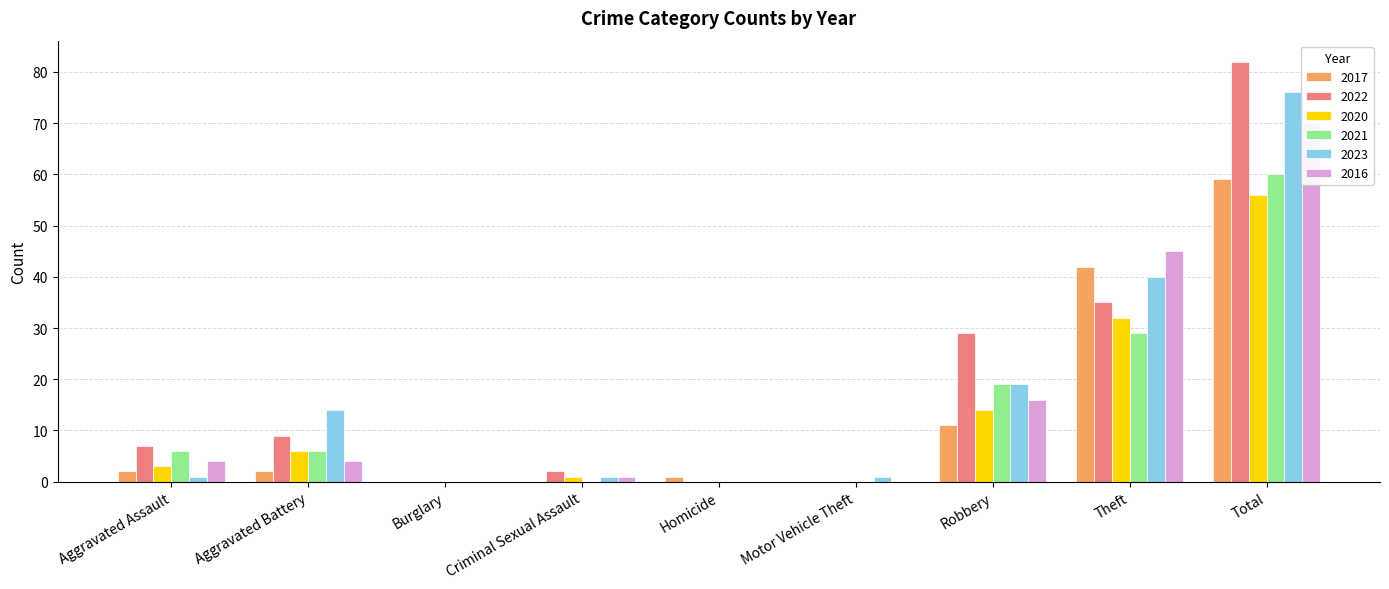

What is the maximum value for 2016?

70